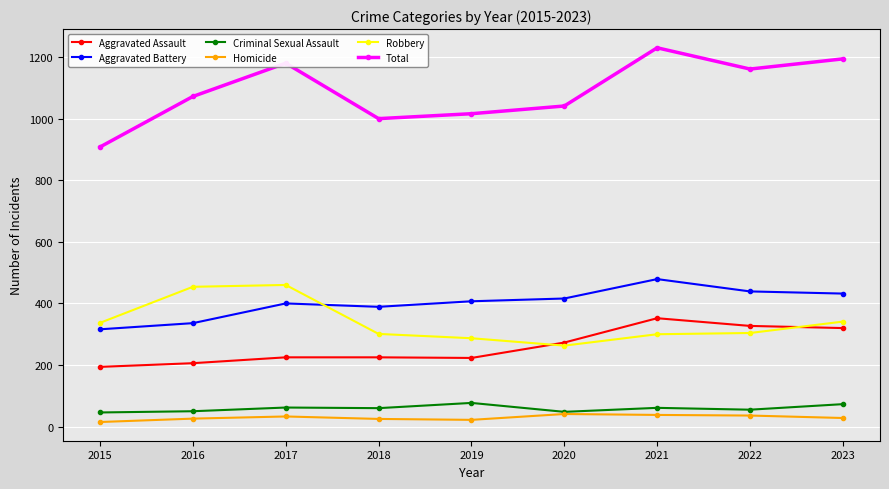

True or false: Robbery has a value of 167 at 2018.

False